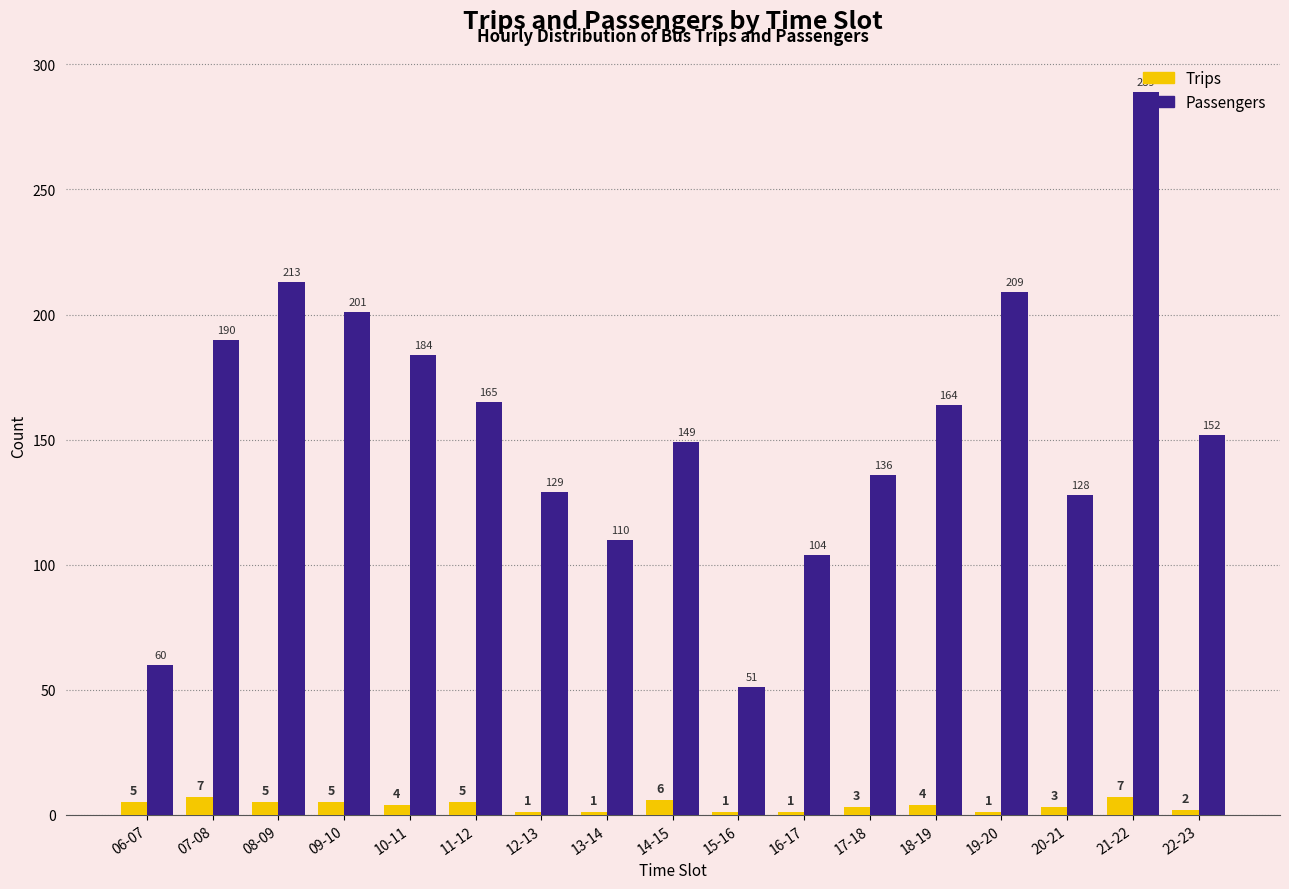

What is the lowest value of the Passengers series?

51